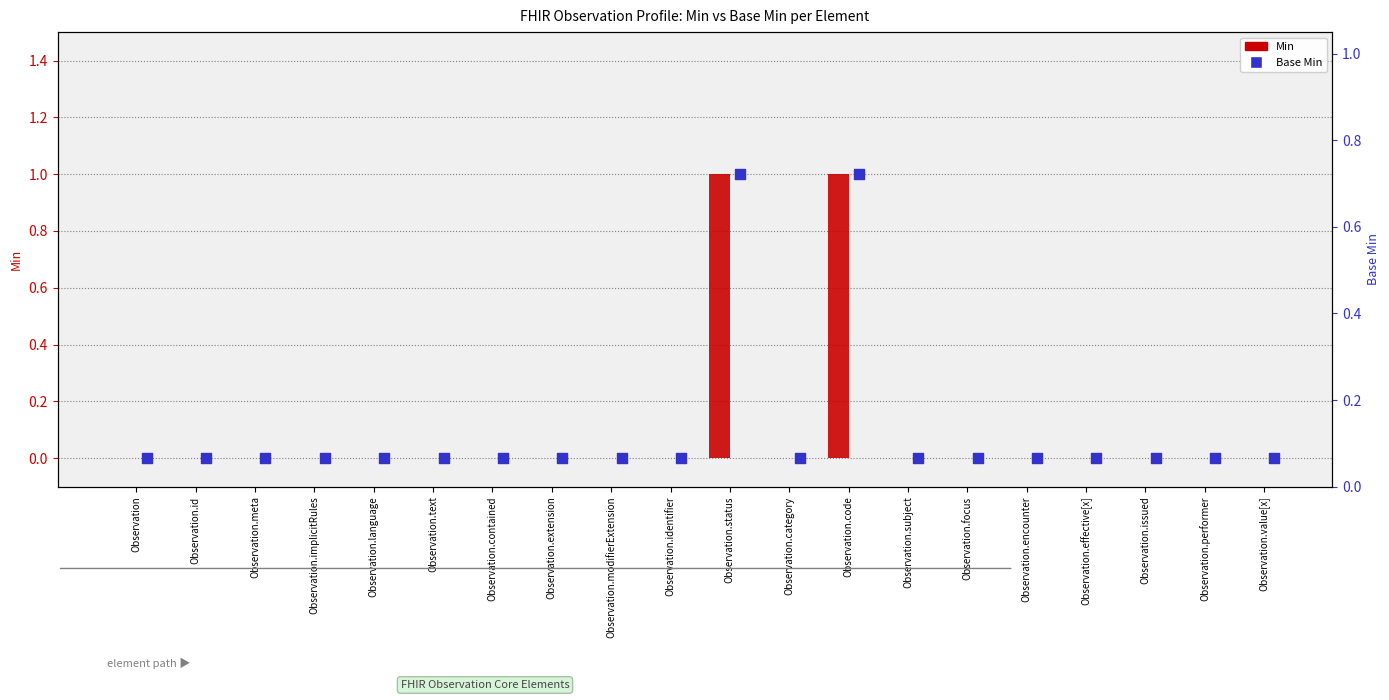

At how many categories does at least one series exceed 0?

2